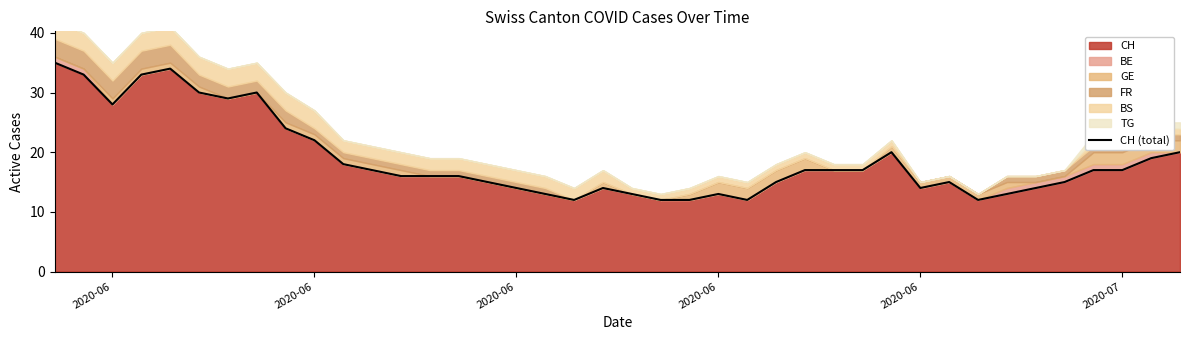

True or false: the data shows 32 at 10.

False